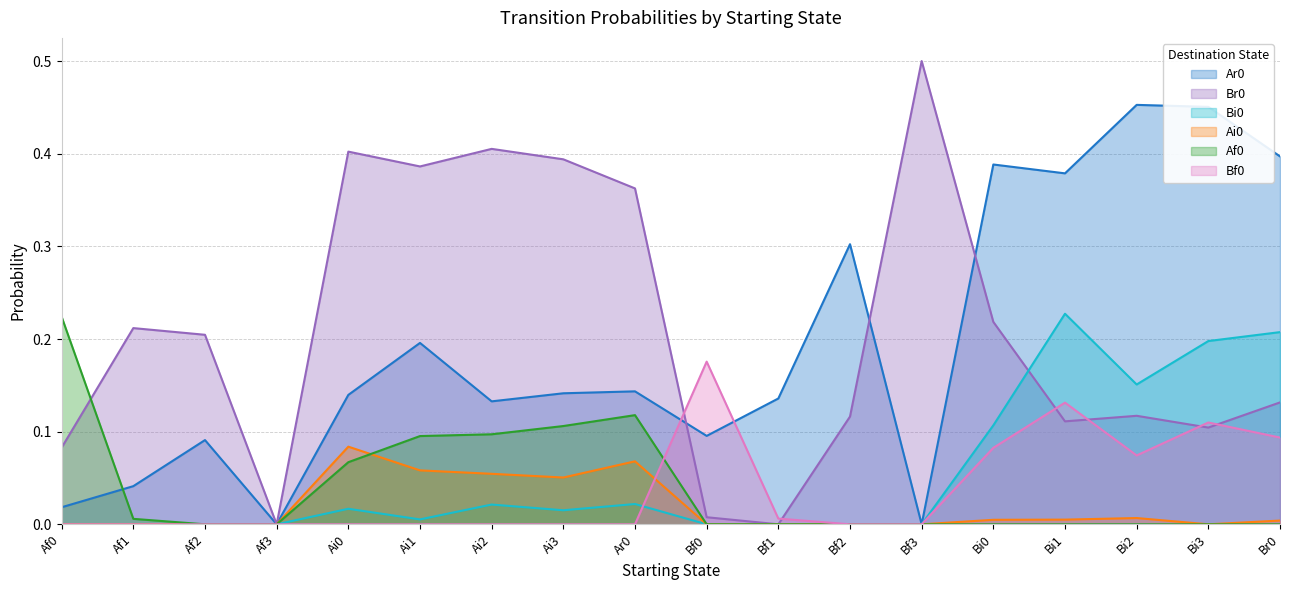

Reading left to right, extract all data points from this chart.

Ar0: 0.0	0.0	0.1	0.0	0.1	0.2	0.1	0.1	0.1	0.1	0.1	0.3	0.0	0.4	0.4	0.5	0.5	0.4
Br0: 0.1	0.2	0.2	0.0	0.4	0.4	0.4	0.4	0.4	0.0	0.0	0.1	0.5	0.2	0.1	0.1	0.1	0.1
Bi0: 0.0	0.0	0.0	0.0	0.0	0.0	0.0	0.0	0.0	0.0	0.0	0.0	0.0	0.1	0.2	0.2	0.2	0.2
Ai0: 0.0	0.0	0.0	0.0	0.1	0.1	0.1	0.1	0.1	0.0	0.0	0.0	0.0	0.0	0.0	0.0	0.0	0.0
Af0: 0.2	0.0	0.0	0.0	0.1	0.1	0.1	0.1	0.1	0.0	0.0	0.0	0.0	0.0	0.0	0.0	0.0	0.0
Bf0: 0.0	0.0	0.0	0.0	0.0	0.0	0.0	0.0	0.0	0.2	0.0	0.0	0.0	0.1	0.1	0.1	0.1	0.1